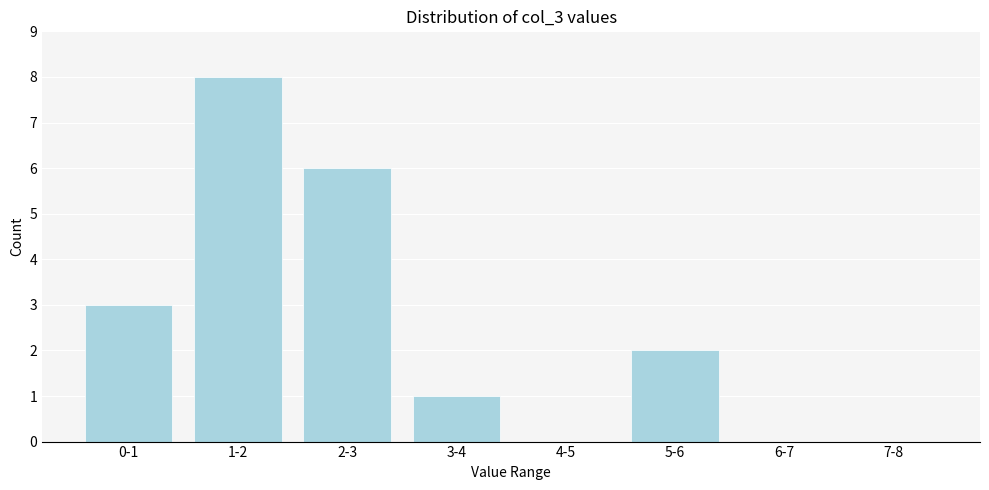

Reading right to left, transcribe all the data shown in this chart.

7-8=0	6-7=0	5-6=2	4-5=0	3-4=1	2-3=6	1-2=8	0-1=3